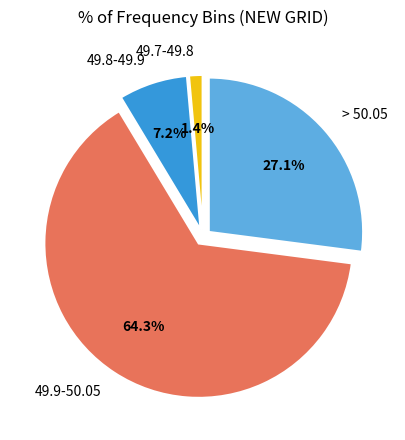

Is it true that 49.9-50.05 is 64% of the pie?

True